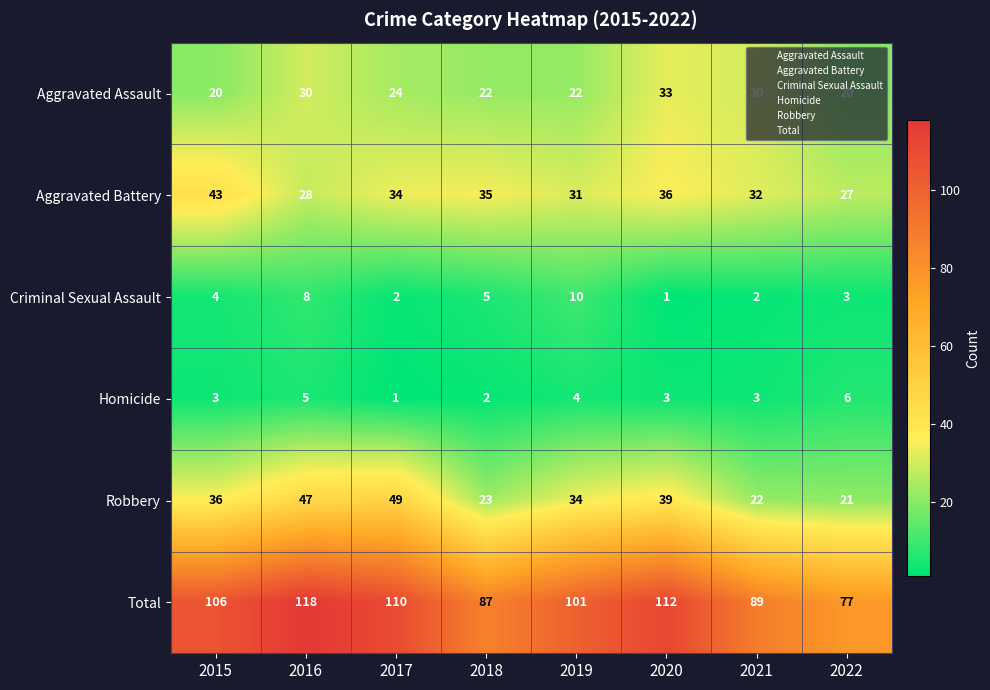

At how many categories does at least one series exceed 7?

8